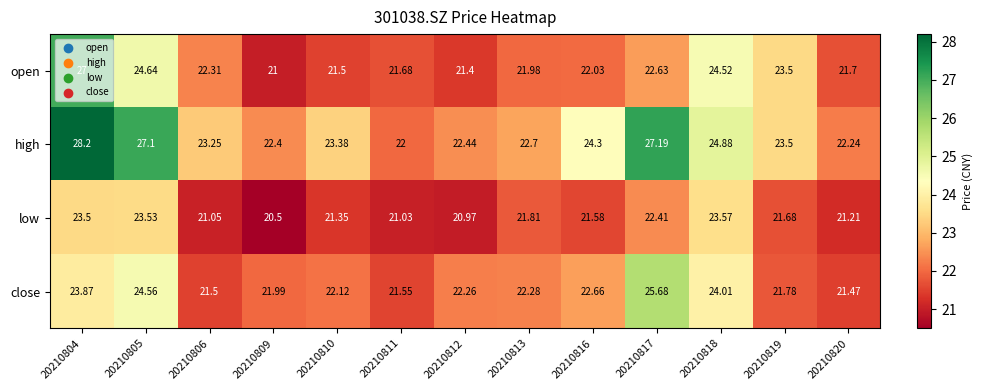

What is the difference between the highest and lowest values at 20210813?

0.9